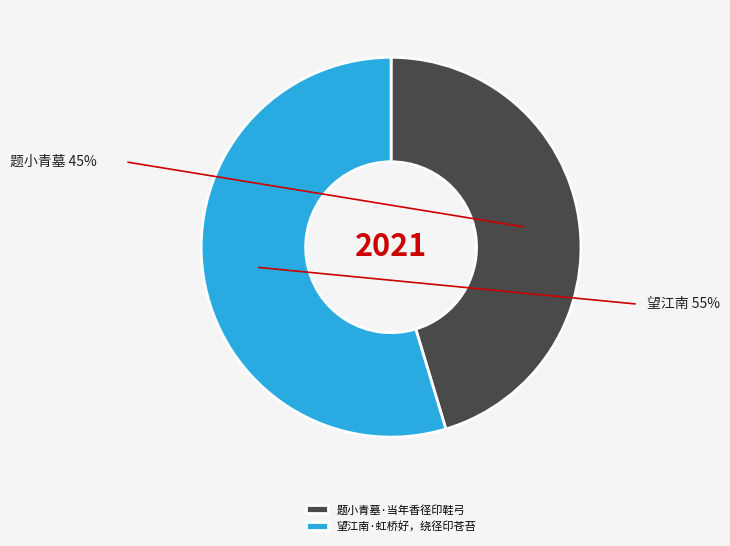

Which category has the biggest portion of the pie?

望江南·虹桥好，绕径印苍苔